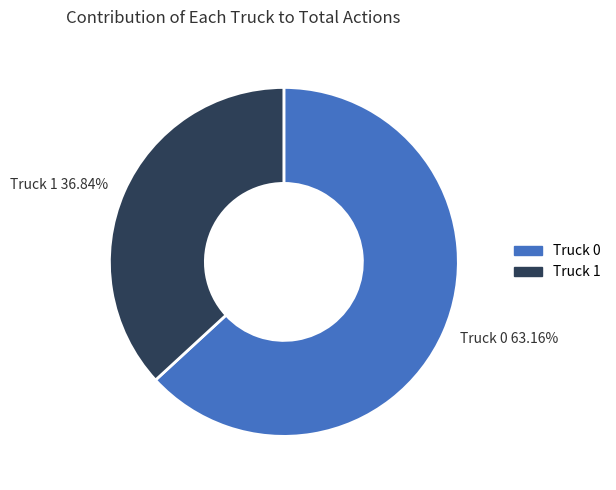

What is the largest slice in the pie chart?

Truck 0